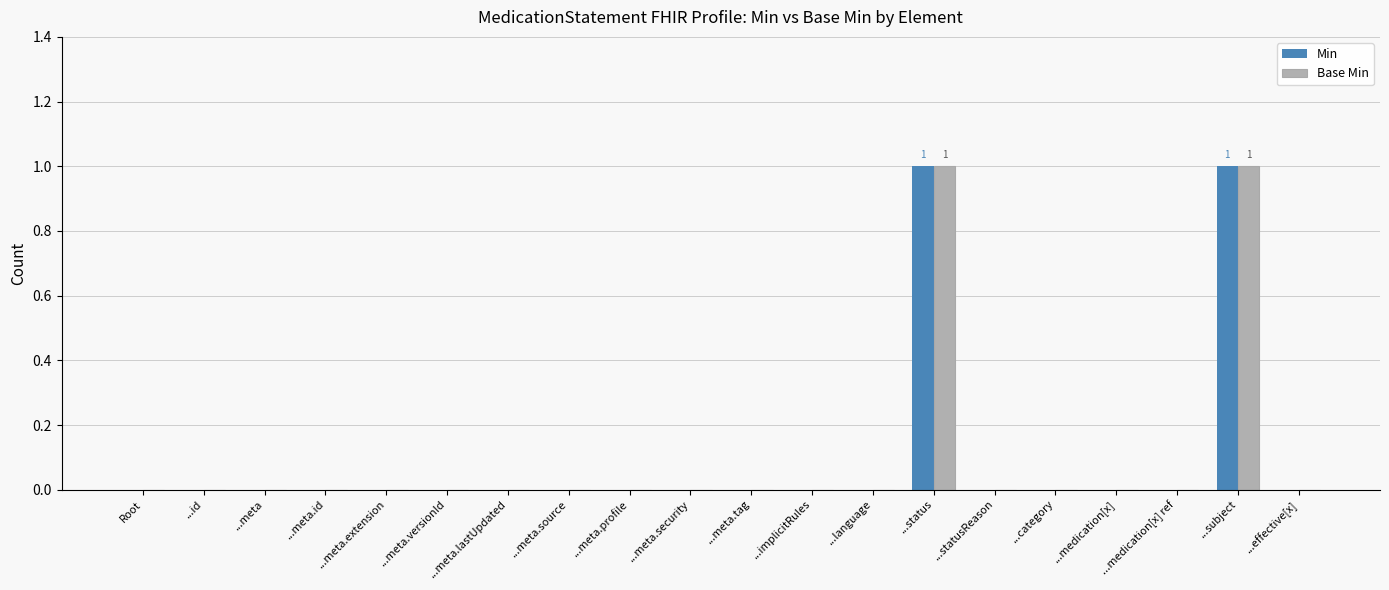

The value of Min at ...language is -1. True or false?

False